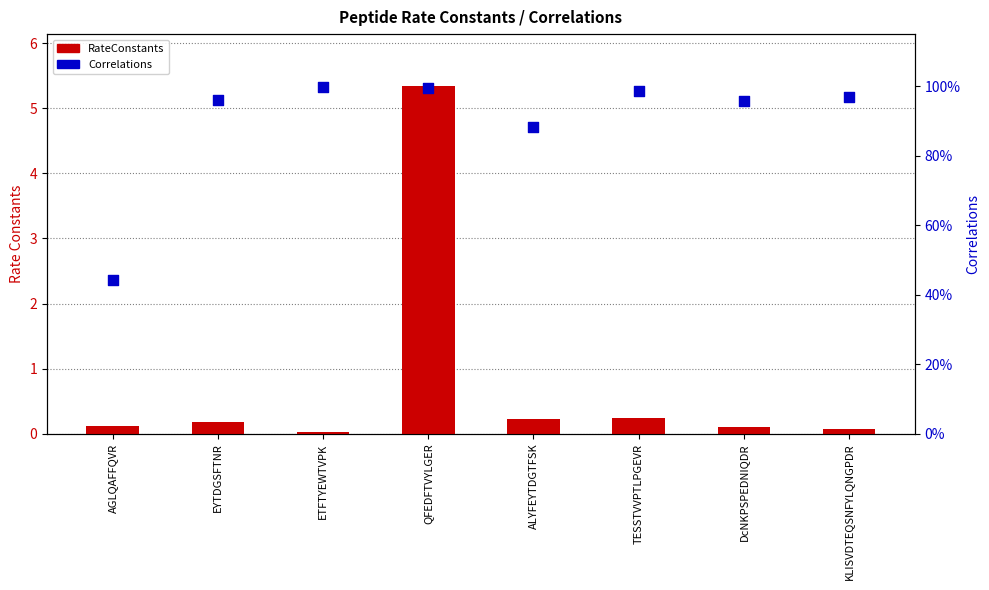

At which category is the sum across all series the highest?

QFEDFTVYLGER